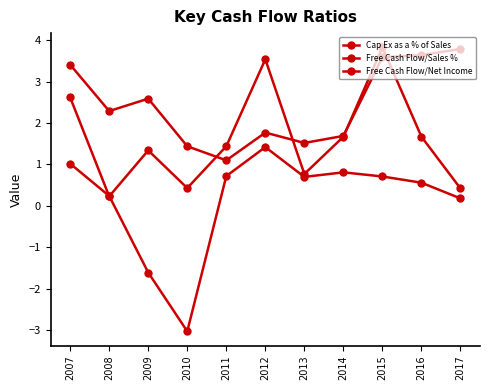

True or false: Free Cash Flow/Net Income and Cap Ex as a % of Sales intersect in this chart.

False